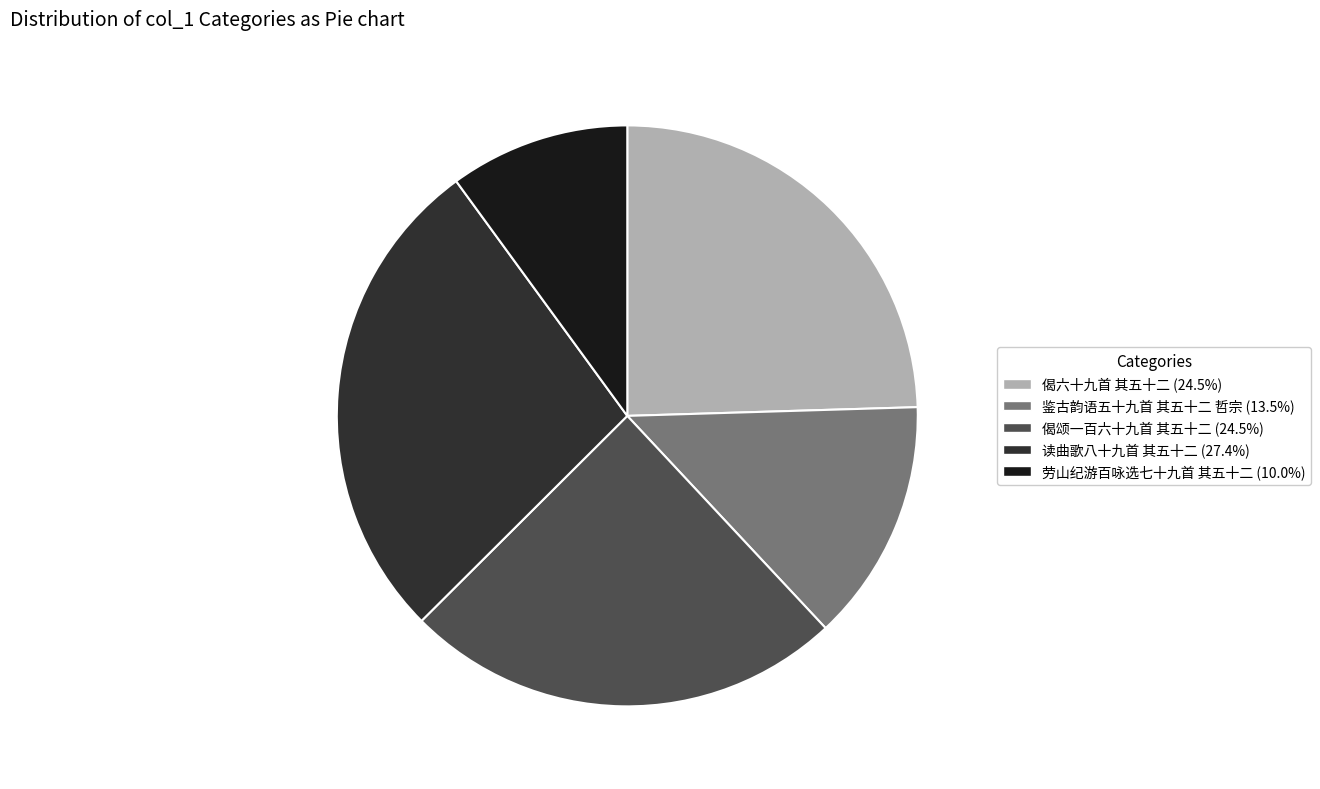

What is the largest slice in the pie chart?

读曲歌八十九首 其五十二